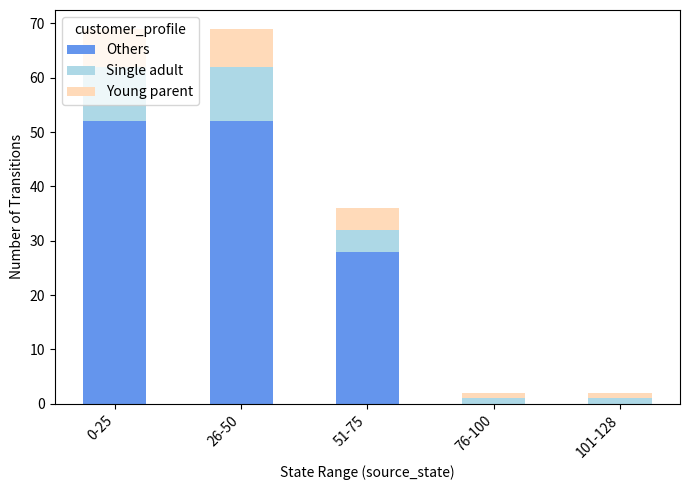

Does the chart contain stacked bars?

Yes